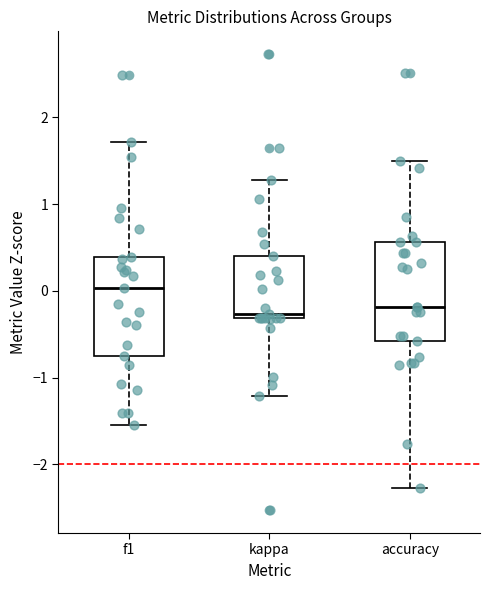

Reading left to right, read every box against the y-axis: the position of its median line, the range the box covers, and the ends of its whiskers. The values are not printed on the chart, so give them approximately, as read against the axis.

f1: median 0.0, box -0.7 to 0.4, whiskers -1.6 to 1.7
kappa: median -0.3 (just above the box's lower edge), box -0.3 to 0.4, whiskers -1.2 to 1.3
accuracy: median -0.2, box -0.6 to 0.6, whiskers -2.3 to 1.5